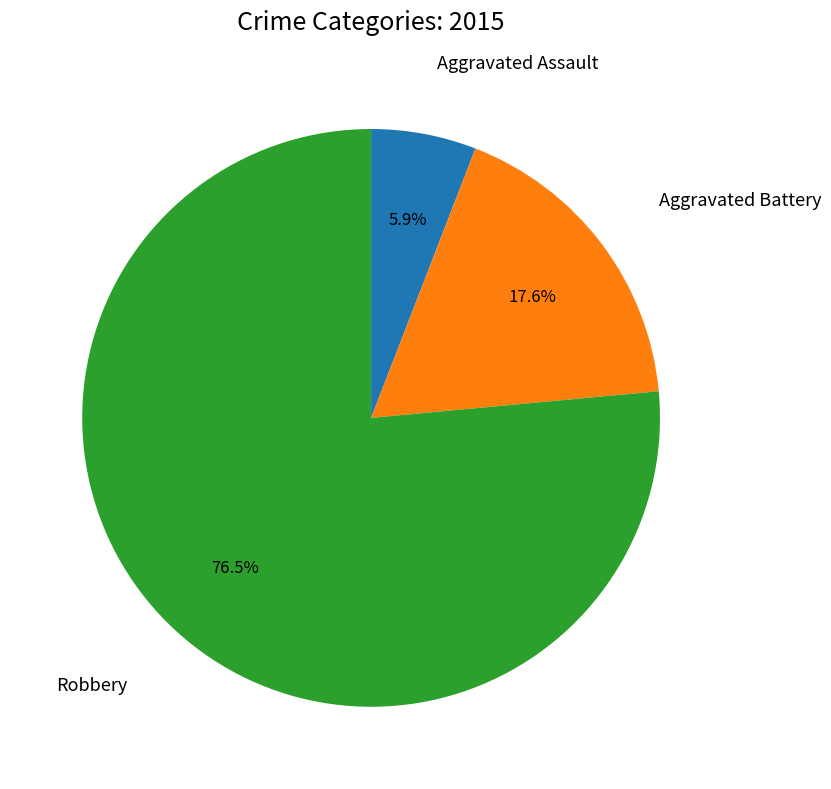

Is there a majority slice in this chart?

Yes